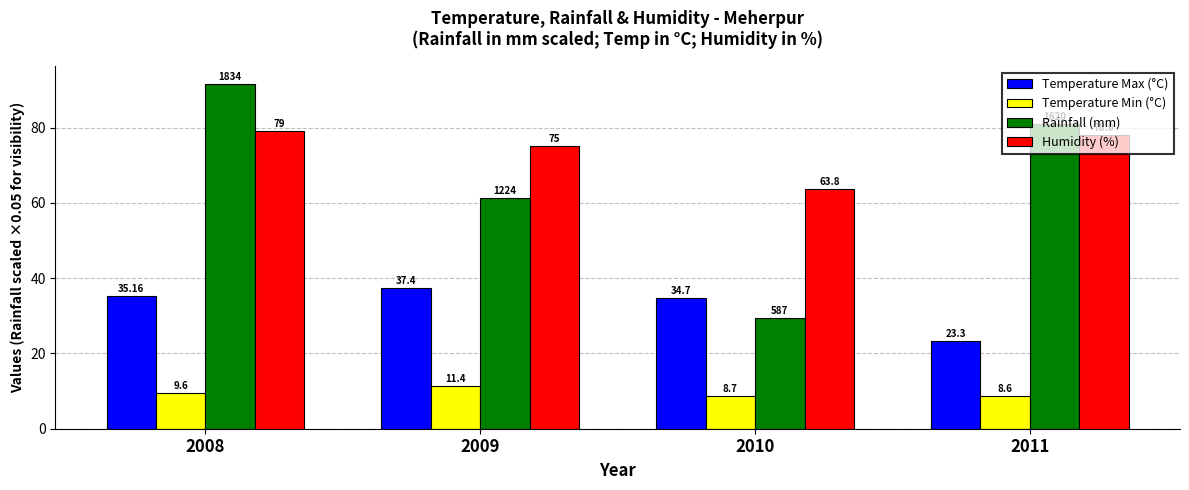

True or false: Humidity (%) has a value of 16.2 at 2009.

False